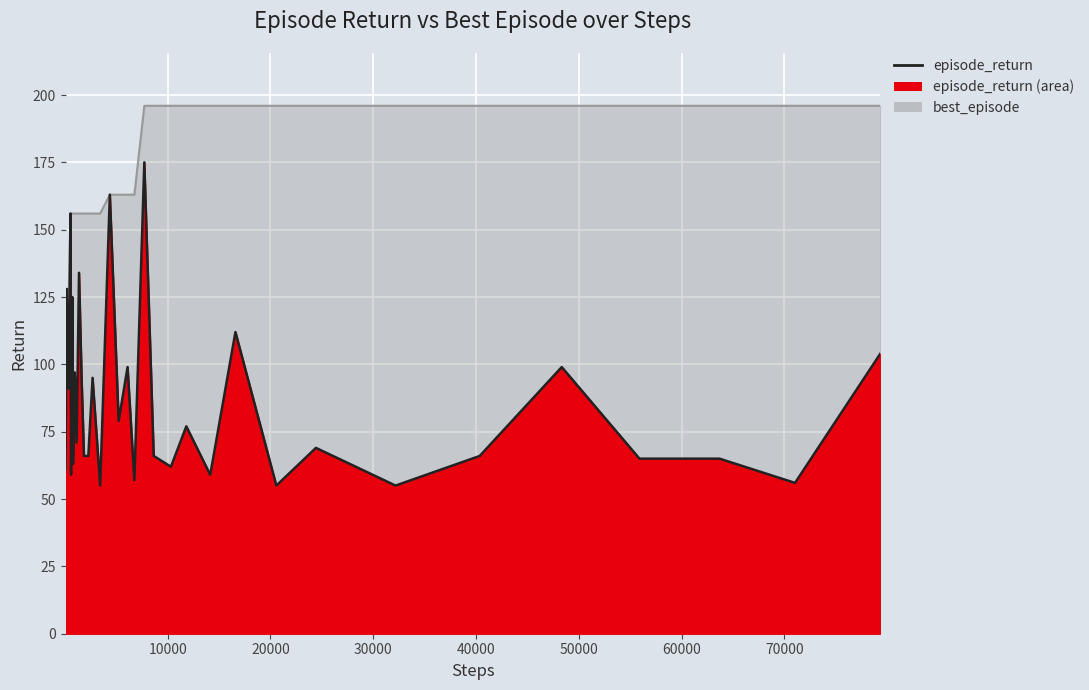

Which series has the widest spread of values?

best_episode